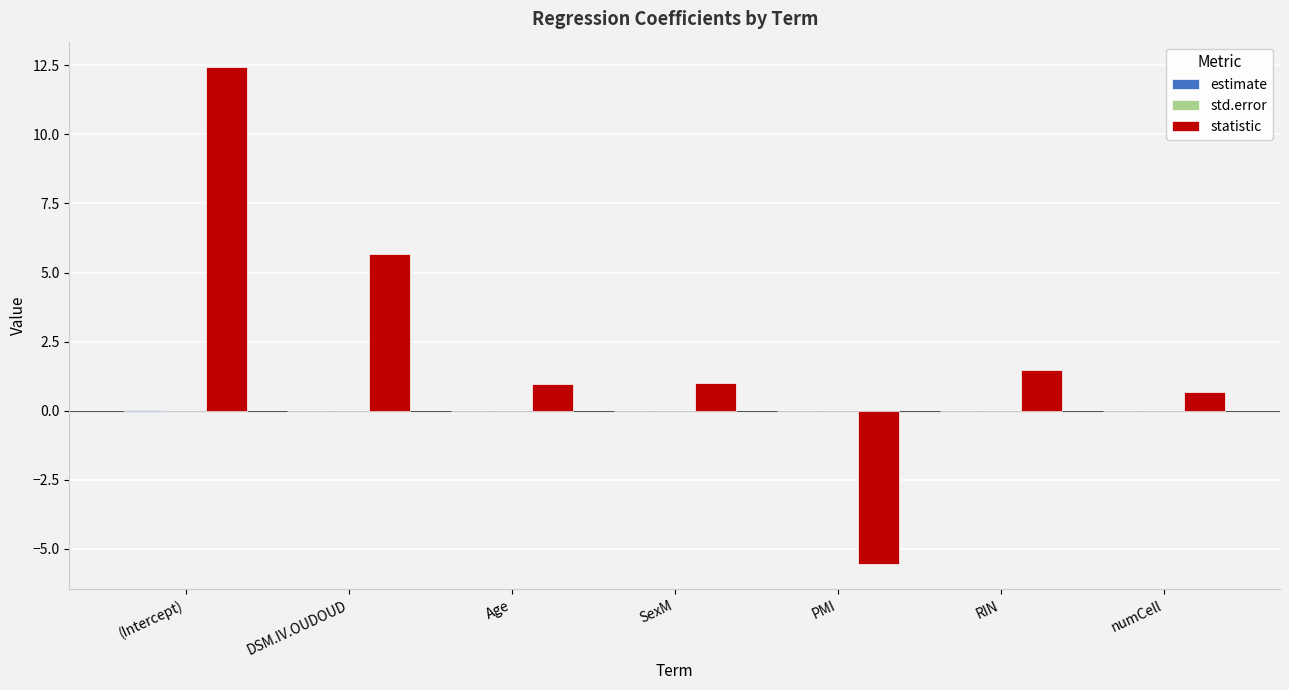

At which label is statistic closest to 3?

RIN